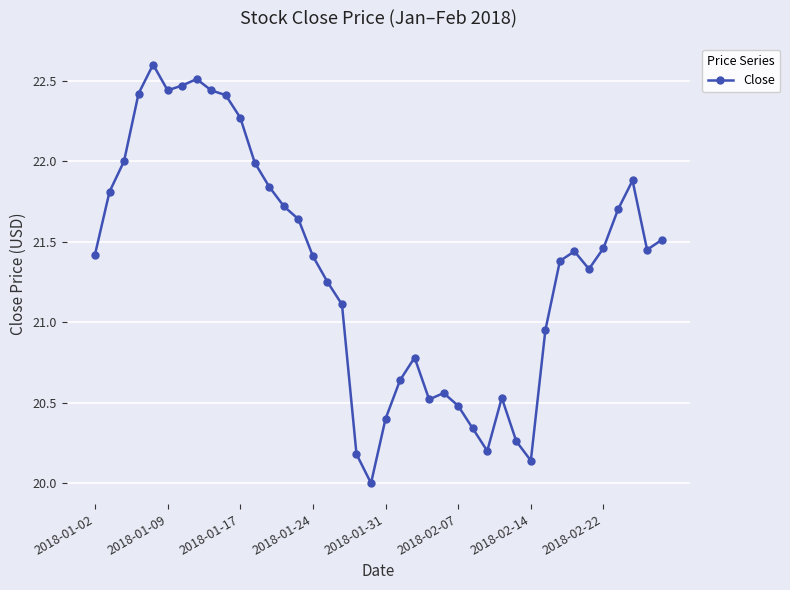

How many lines are shown in the chart?

1